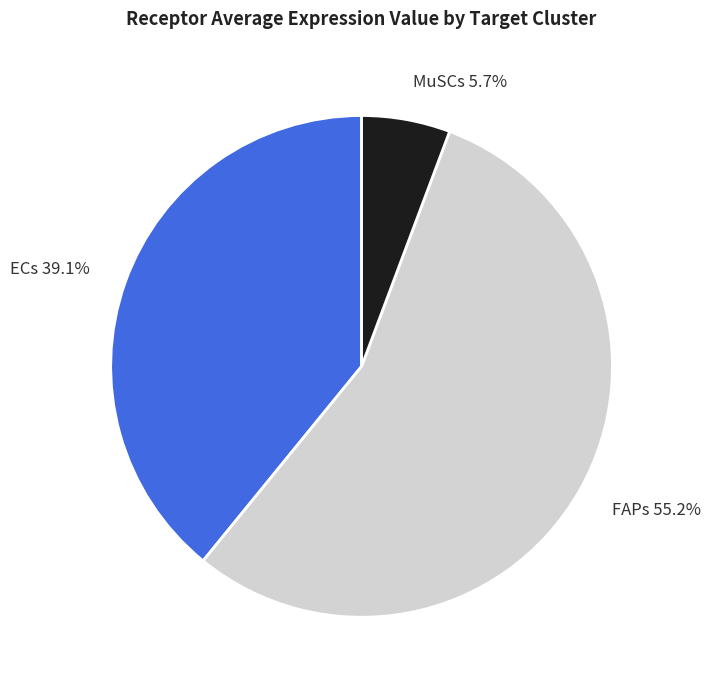

Rank the categories by value from highest to lowest.

FAPs, ECs, MuSCs